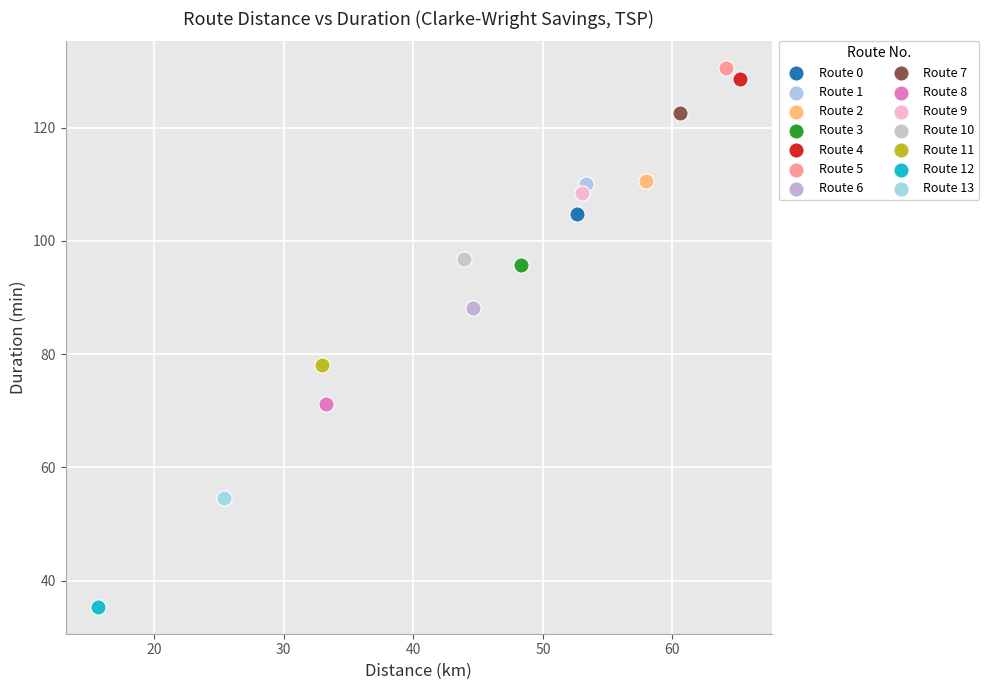

Which series contains the lowest Y value?

Route 12